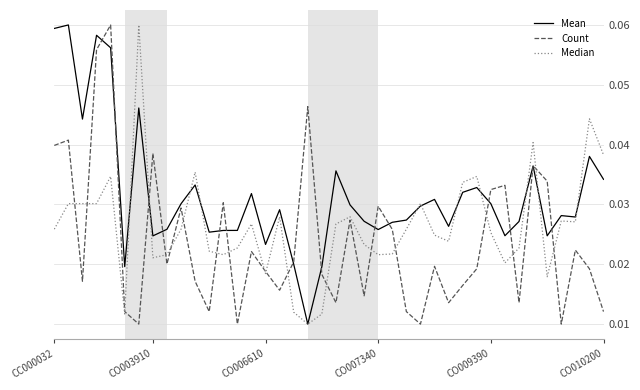

Rank the series by their average value, from highest to lowest.

Mean, Median, Count